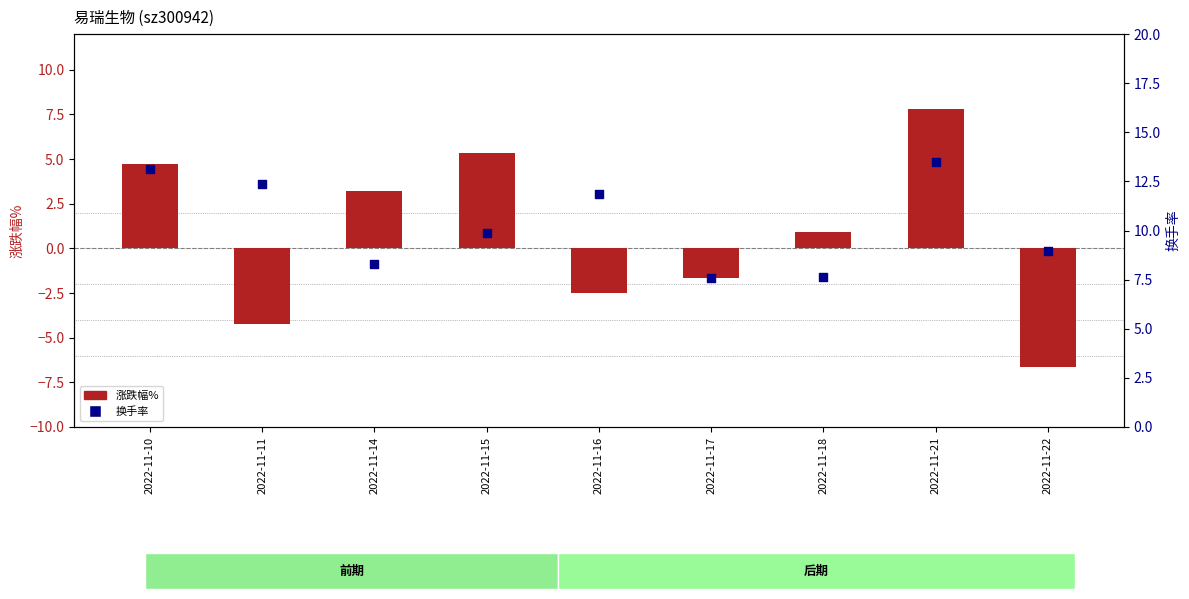

Is the value of 换手率 at 2022-11-11 greater than the value of 涨跌幅% at 2022-11-17?

Yes